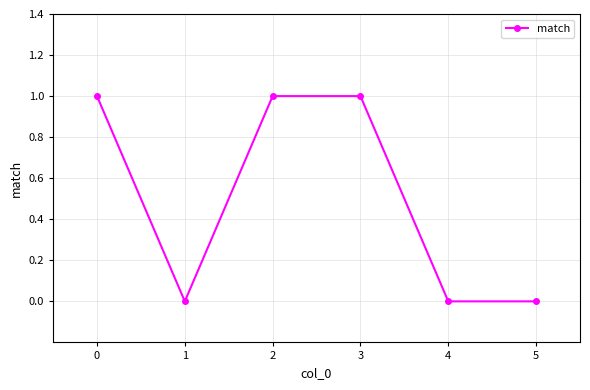

The value at 3 is 0. True or false?

False